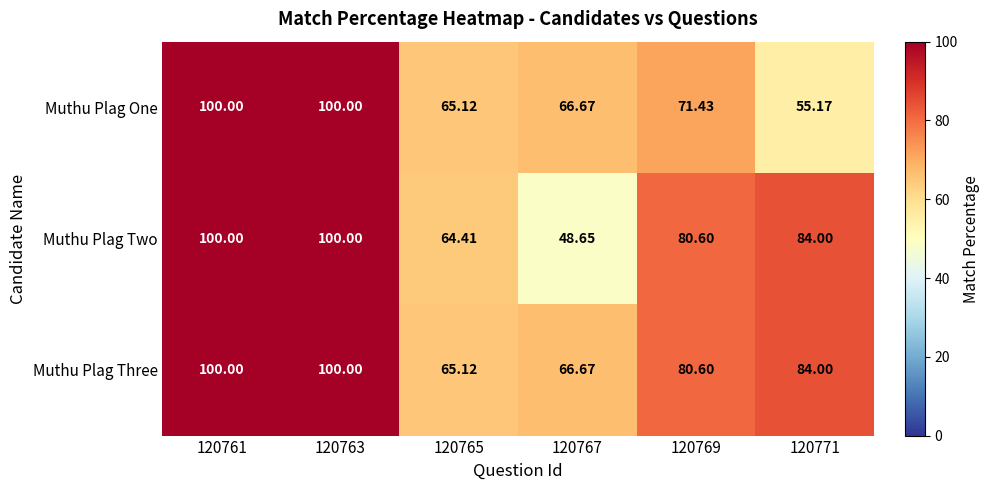

Which series has the largest total across all categories?

Muthu Plag Three